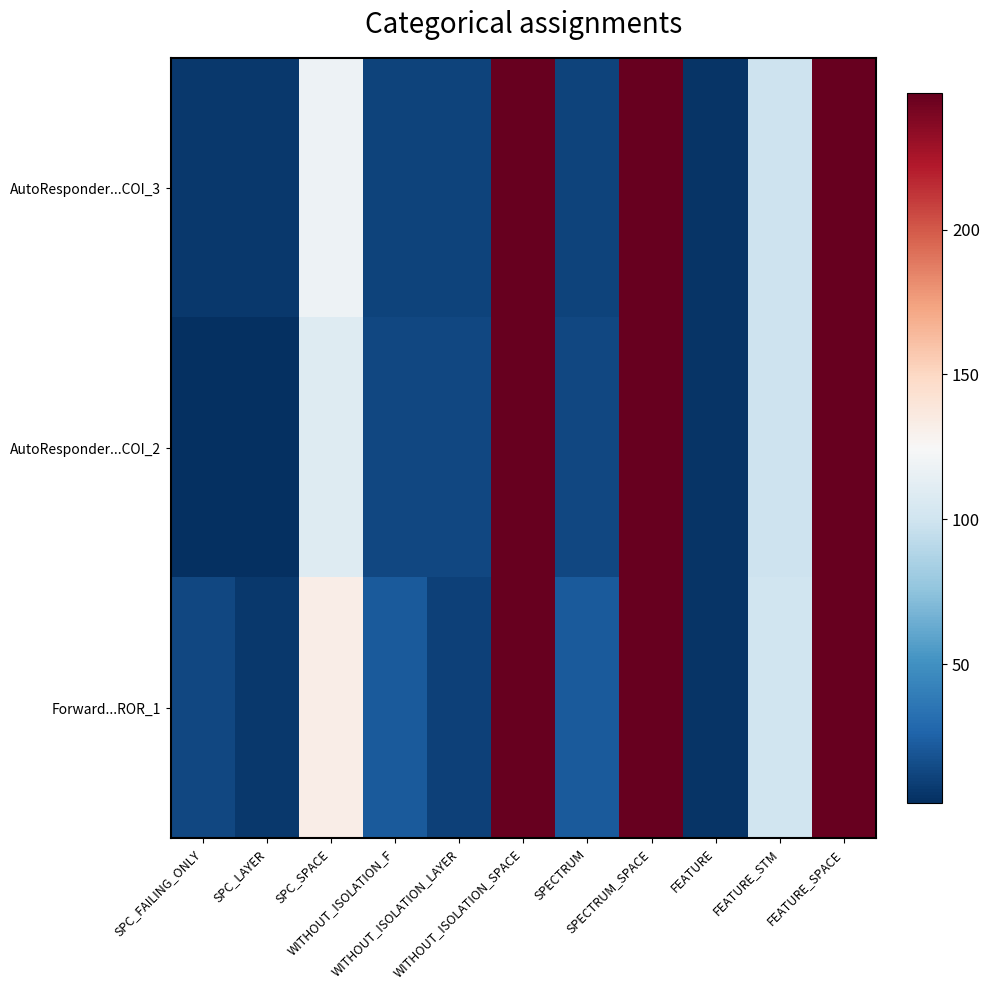

Which series has the largest total across all categories?

Forward...ROR_1